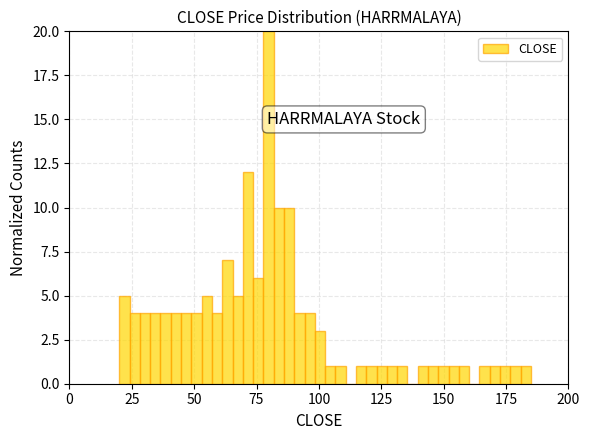

Read against the x-axis, roughly where is the centre of the tallest bar?

80